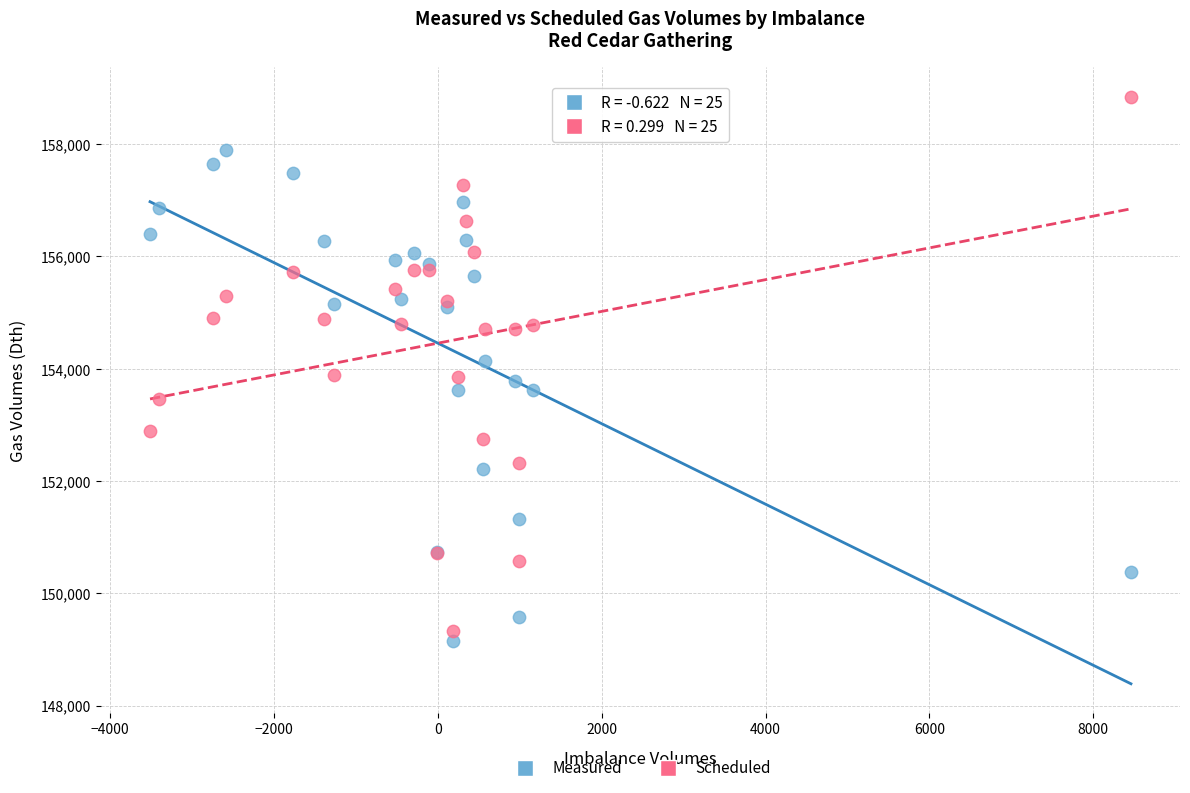

Which series contains the highest Y value?

Scheduled